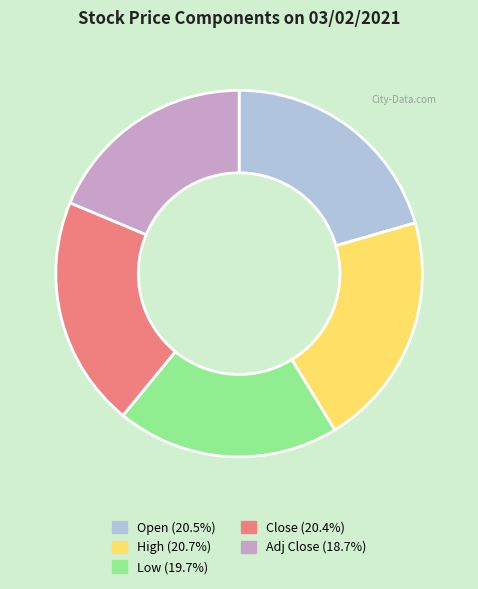

True or false: Open accounts for 21% of the total.

True